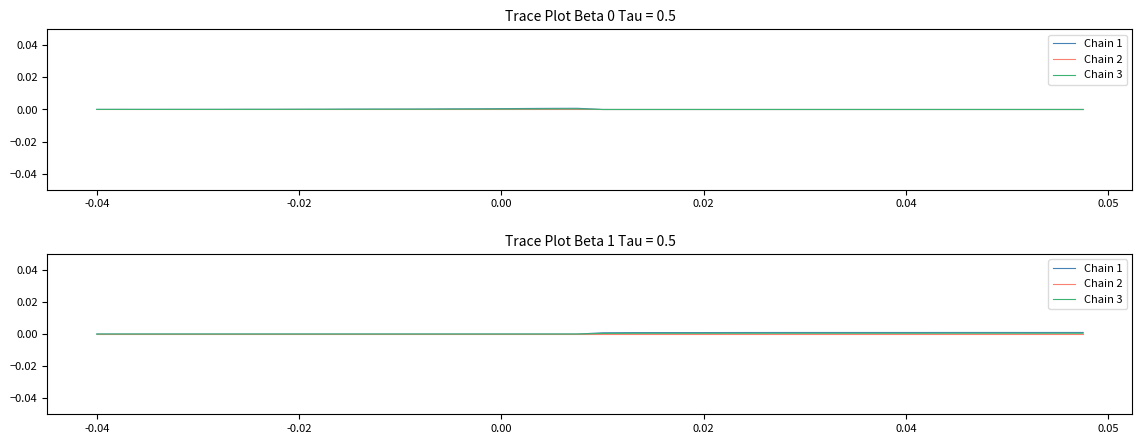

At how many categories does at least one series exceed 0?

20